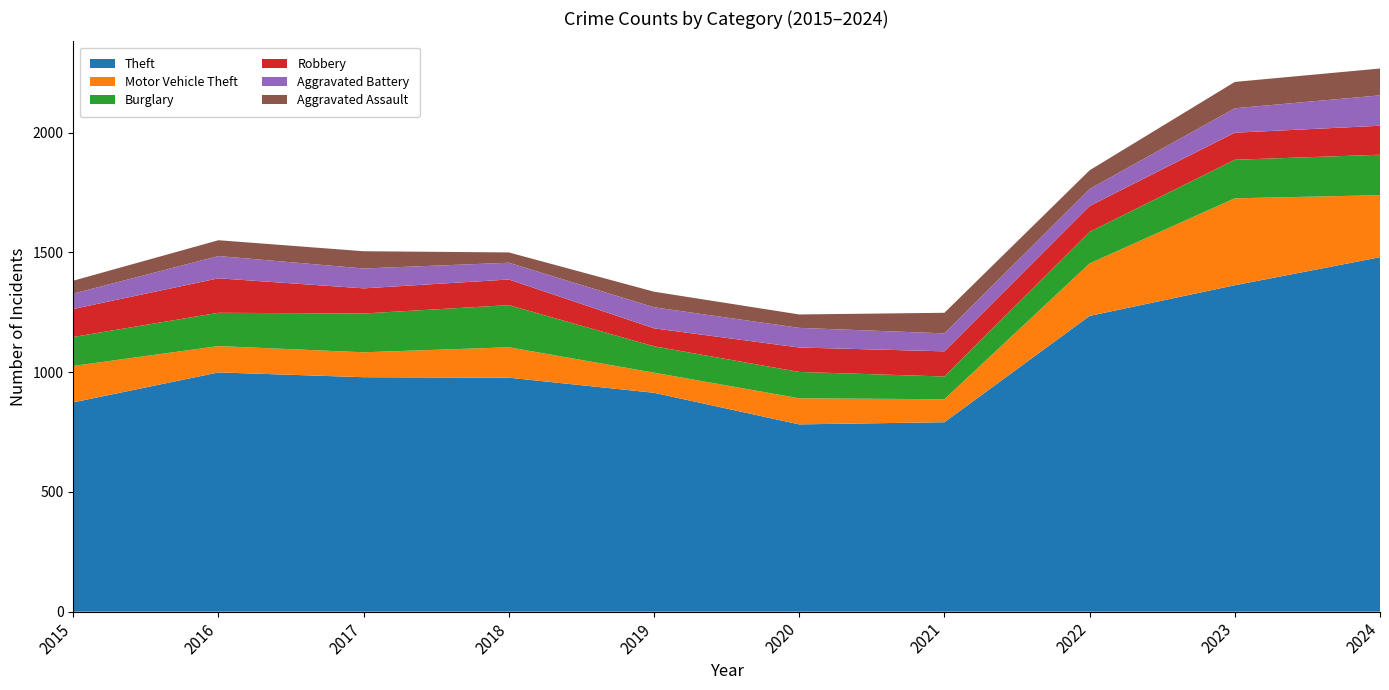

Reading left to right, list all the values displayed in this chart.

Theft: 874	999	979	977	914	782	791	1235	1363	1480
Motor Vehicle Theft: 152	110	104	127	84	109	96	219	363	259
Burglary: 121	139	162	176	110	110	95	132	161	169
Robbery: 117	144	105	107	75	102	105	108	113	121
Aggravated Battery: 64	93	83	70	88	82	75	71	102	127
Aggravated Assault: 54	66	72	43	65	56	86	78	110	112